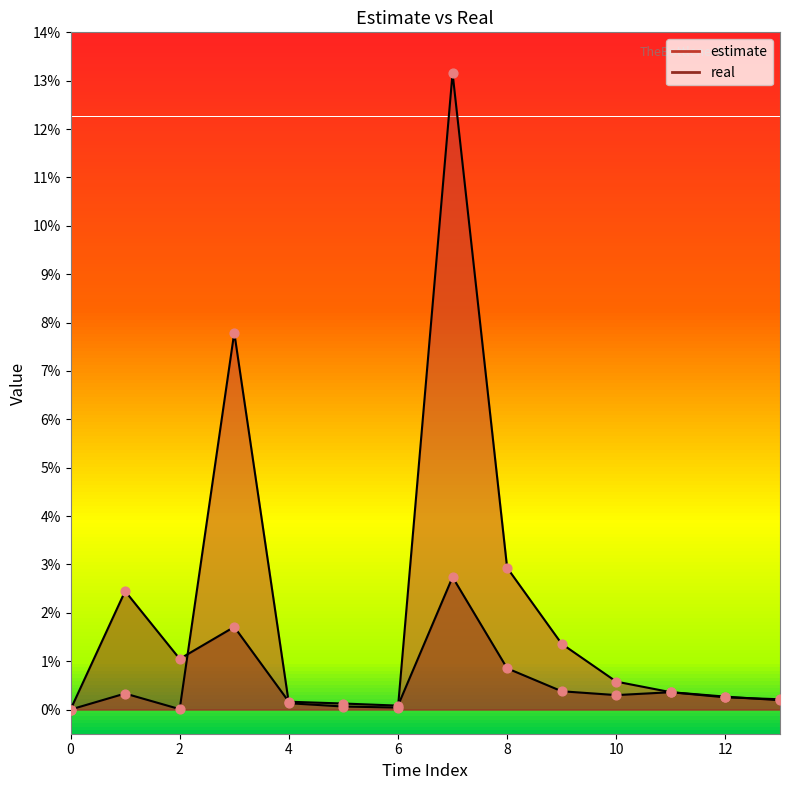

Which series has the widest spread of Y values?

estimate